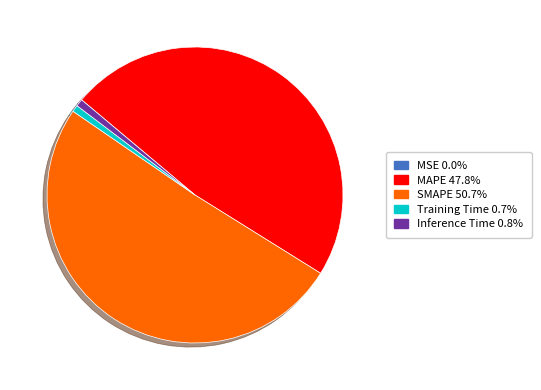

Is the sum of MAPE 47.8% and SMAPE 50.7% greater than half?

Yes